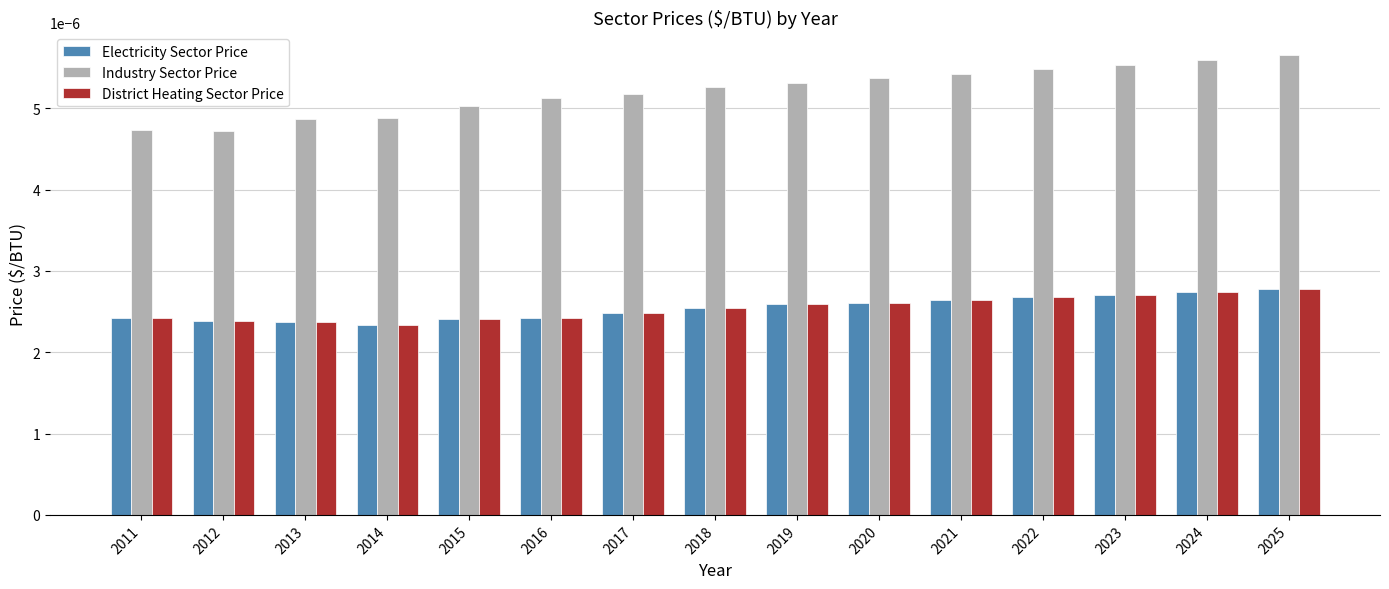

How many bars are there in total?

45